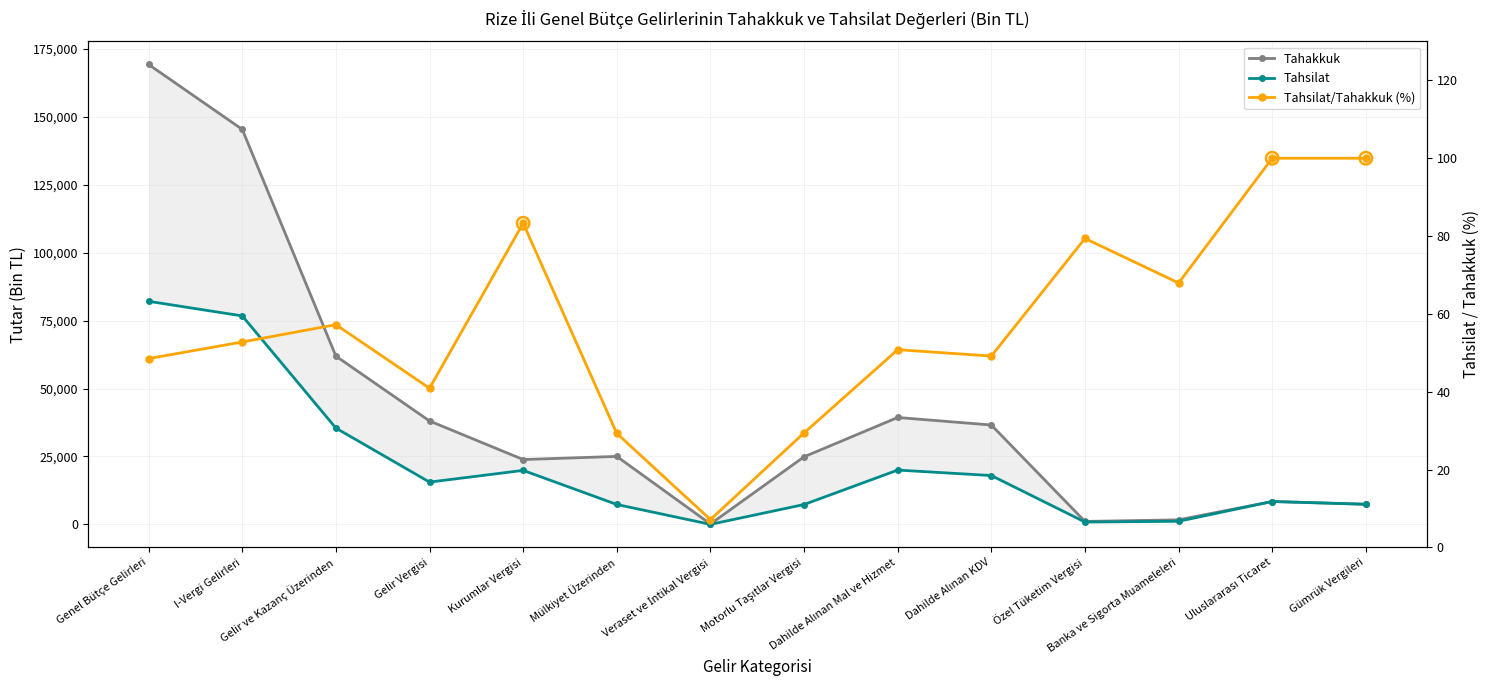

Which series reaches the minimum Y coordinate?

Tahsilat/Tahakkuk (%)